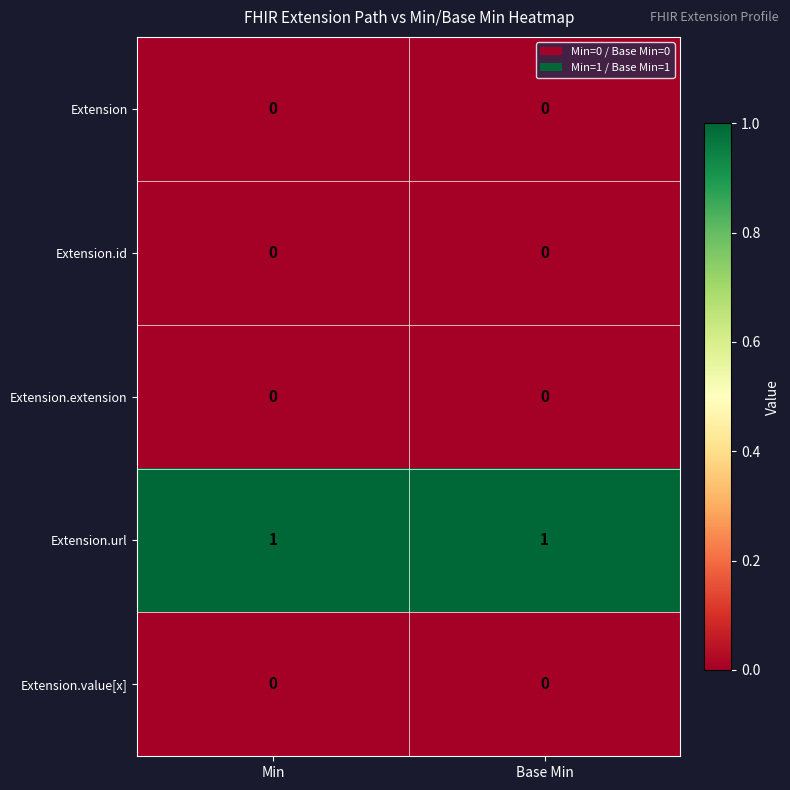

Which series has the largest total across all categories?

Extension.url